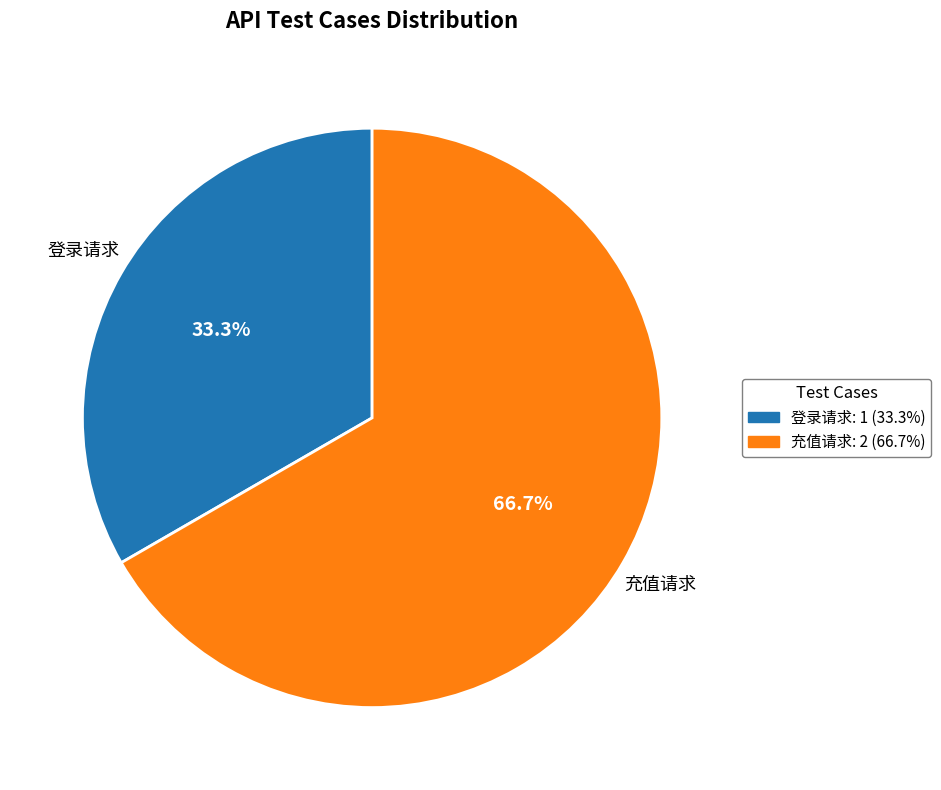

Which slice is the smallest?

登录请求